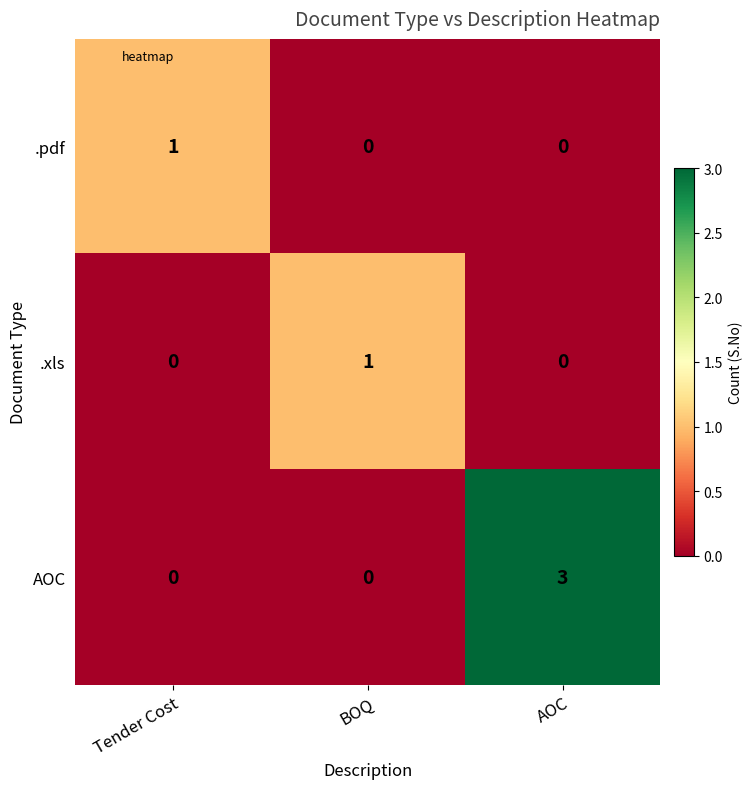

Between Tender Cost and AOC, which series saw the biggest shift?

AOC